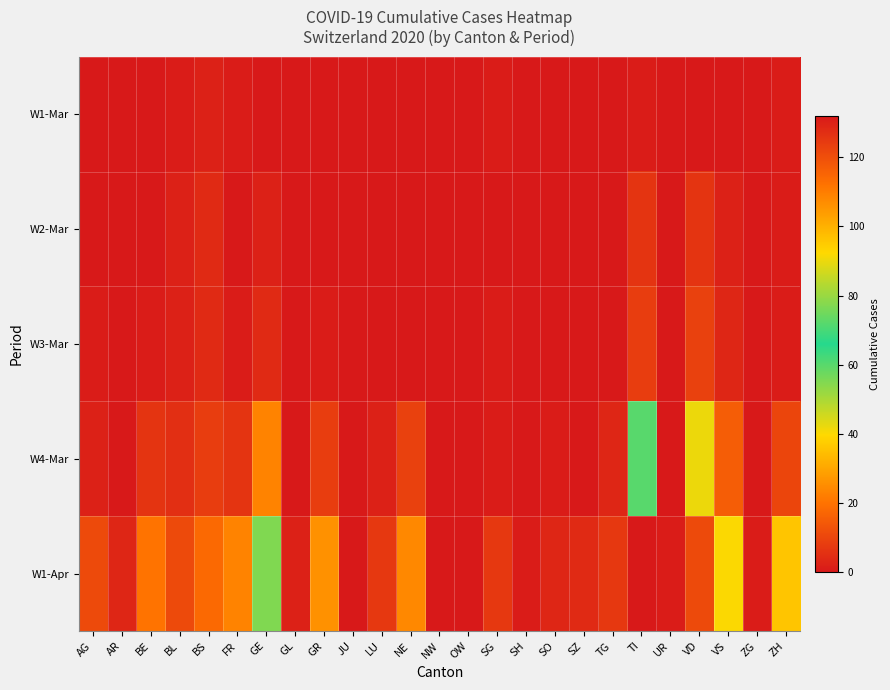

What is the total value across all series at FR?

31